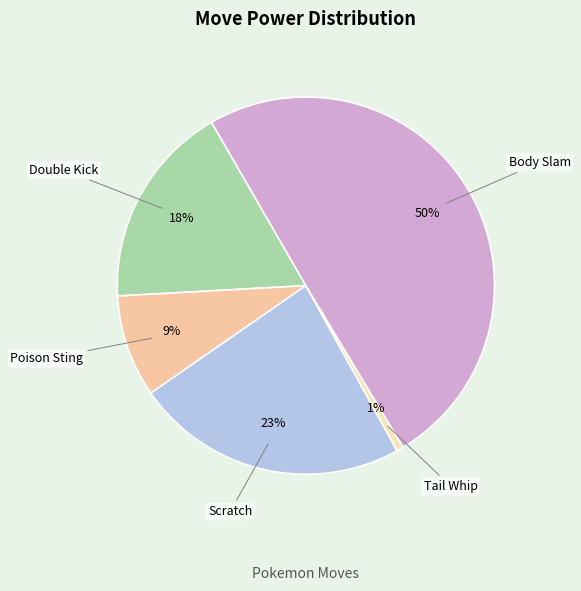

True or false: Double Kick accounts for 18% of the total.

True